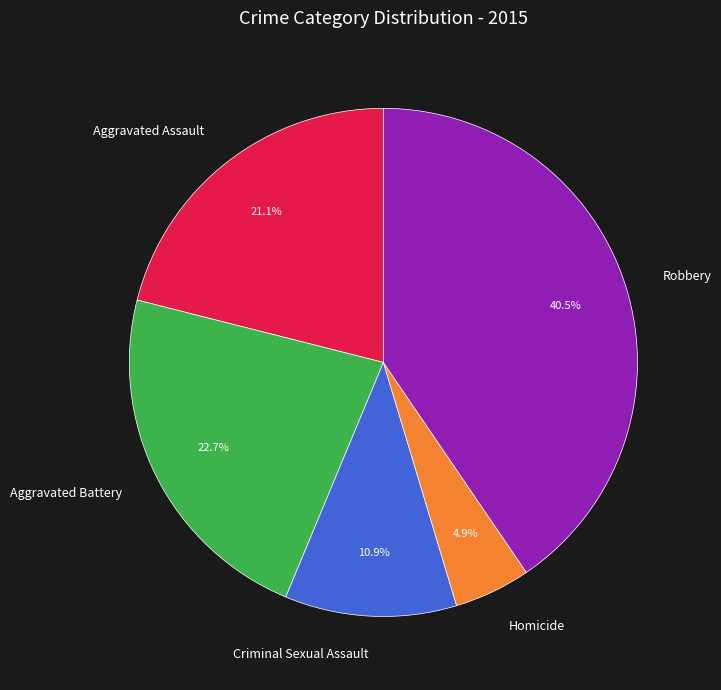

How much of the chart is everything except Robbery?

59.5%